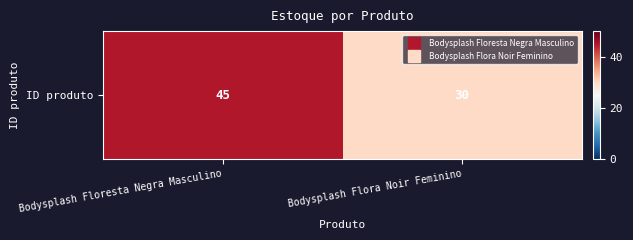

The value at Bodysplash Floresta Negra Masculino is 45. True or false?

True